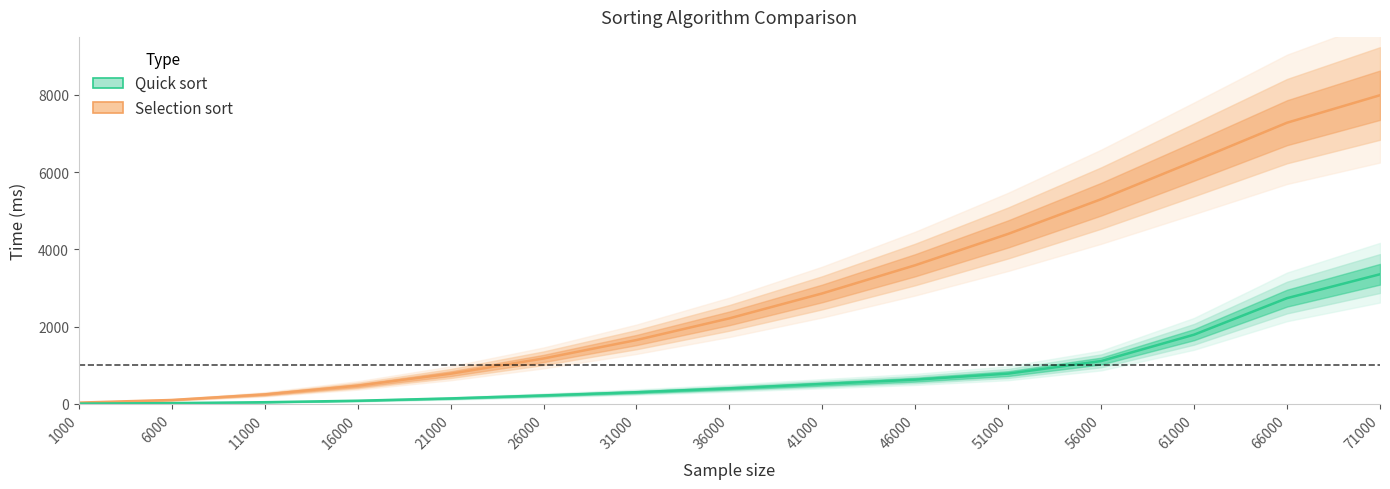

At which label does Quick sort reach its peak?

71000